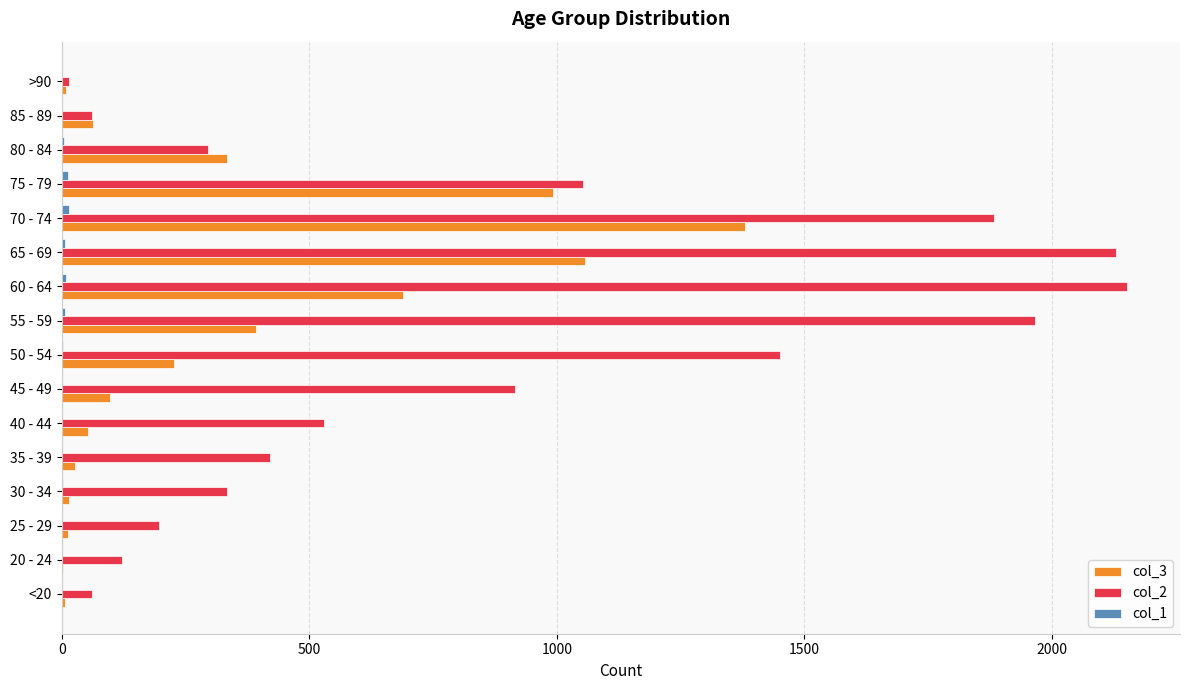

The col_2 series shows 1258 at 70 - 74. True or false?

False